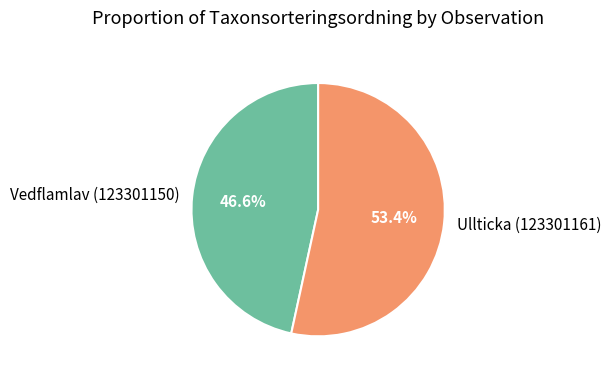

To the nearest percent, what is the difference between the largest and smallest slice percentages?

7%